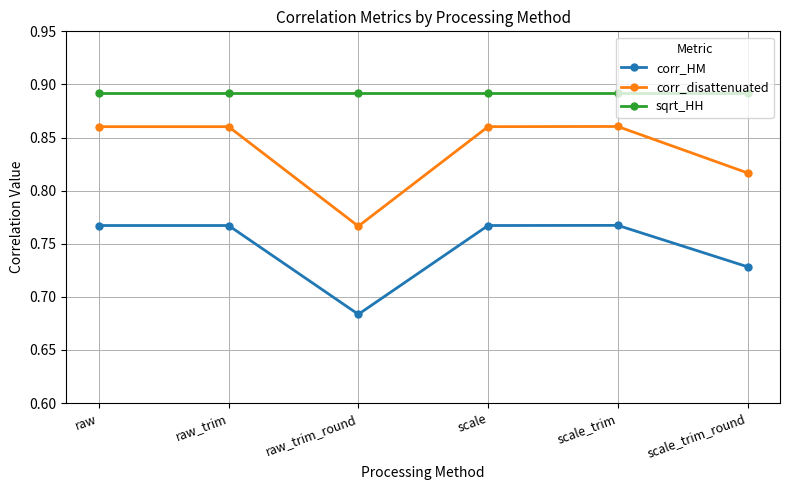

The value of sqrt_HH at raw is 1.3. True or false?

False